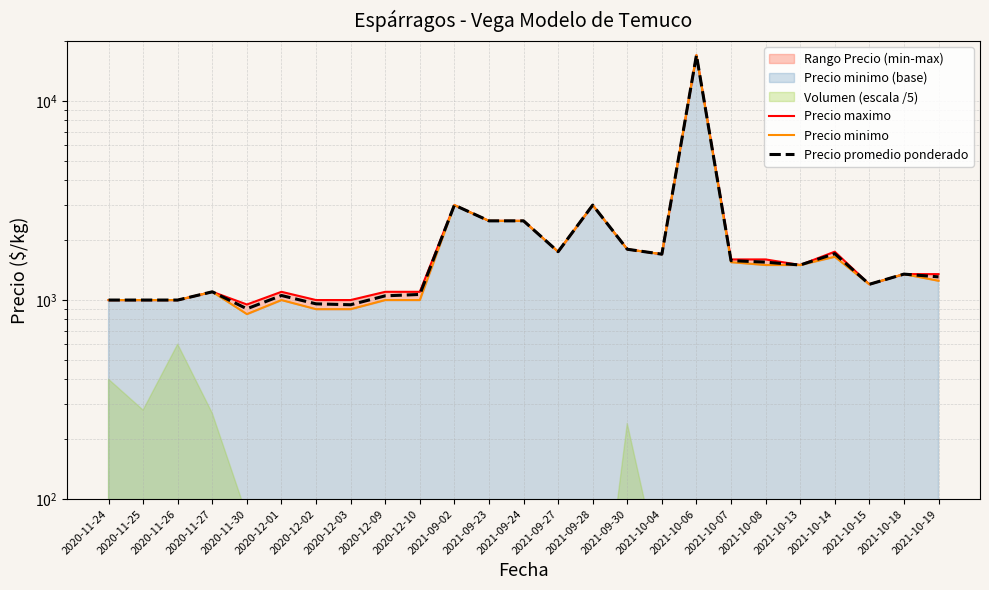

How many lines are shown in the chart?

3